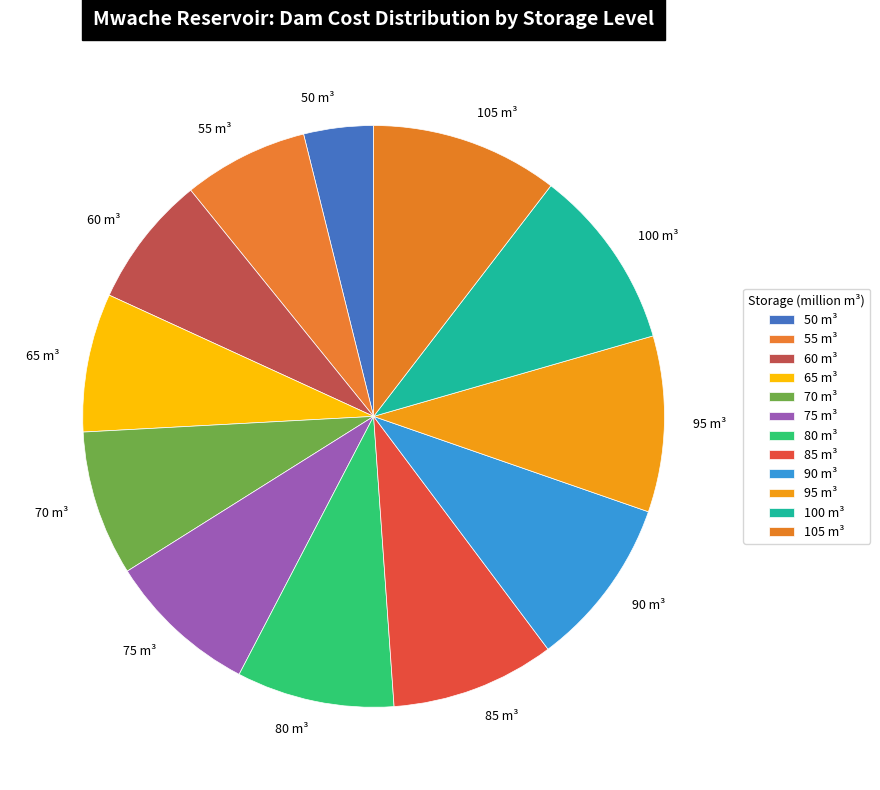

Is it true that 80 is 9% of the pie?

True